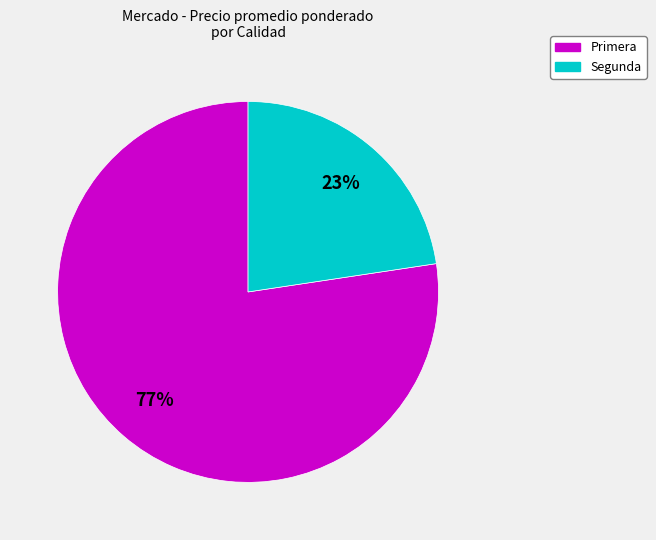

Does Segunda represent more than half of the total?

No